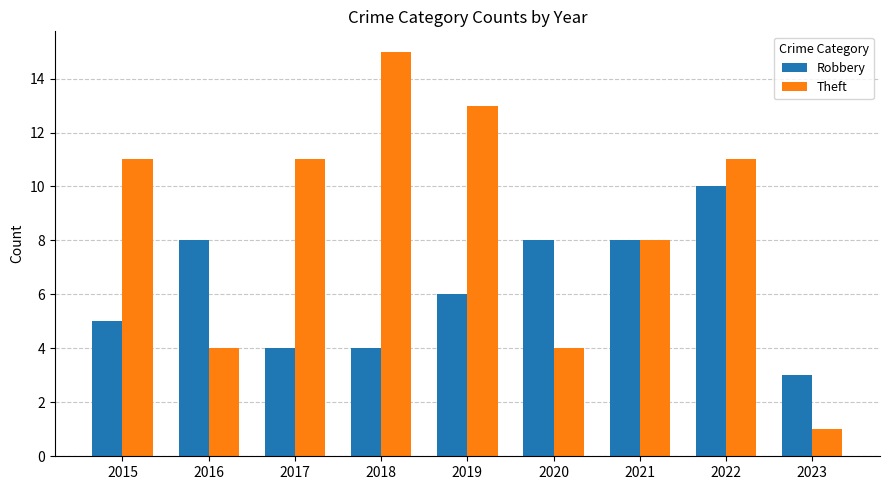

Which series has the widest spread of values?

Theft